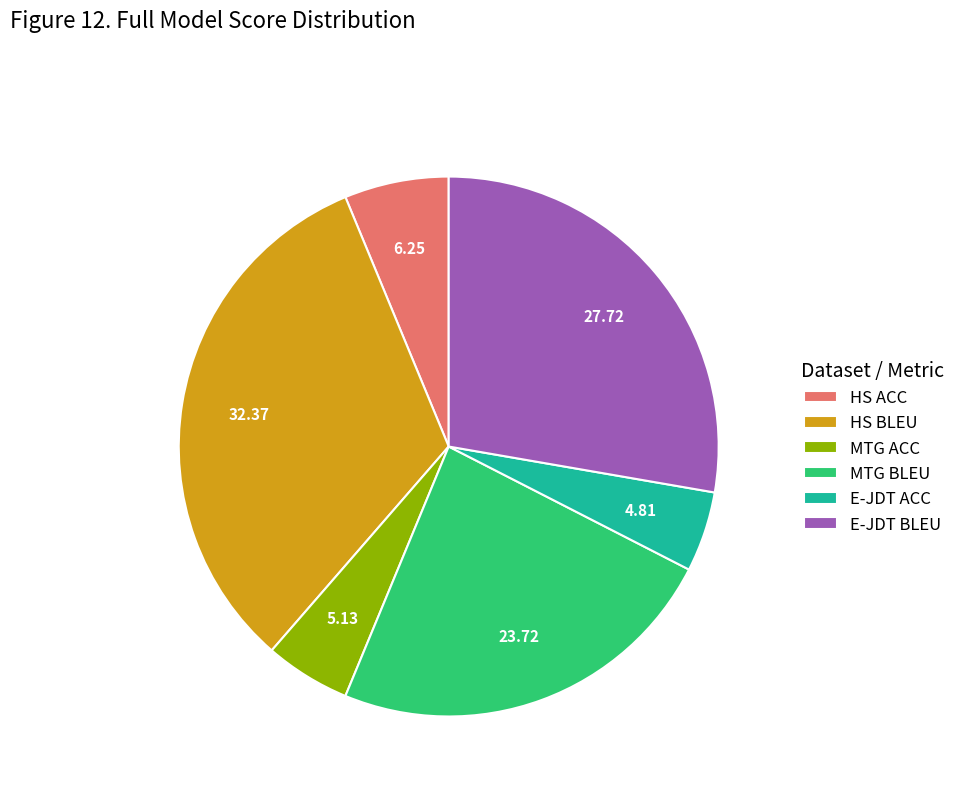

Is the sum of HS ACC and E-JDT BLEU greater than half?

No